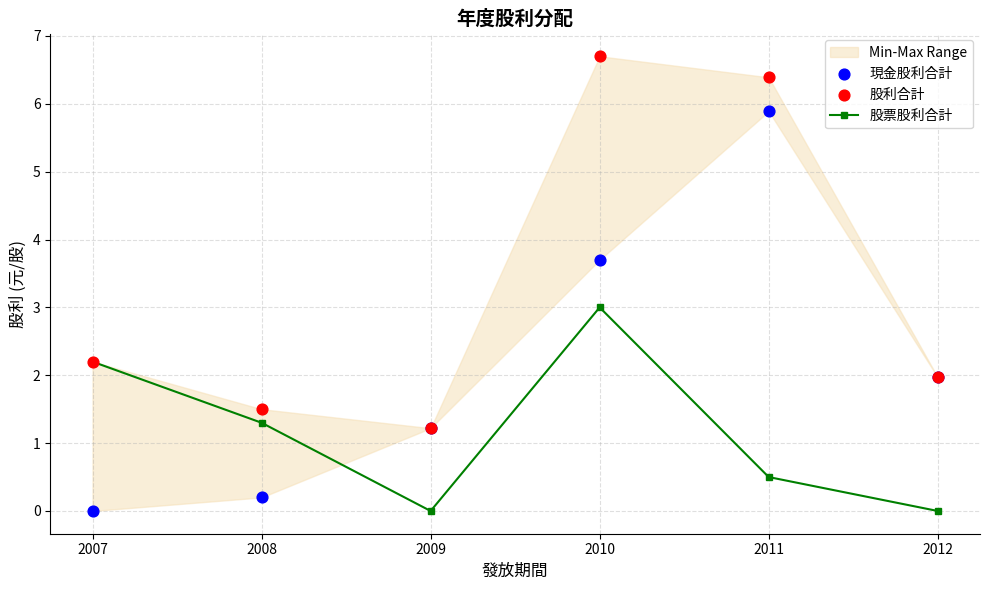

What is the total value across all series at 2008?

3.0